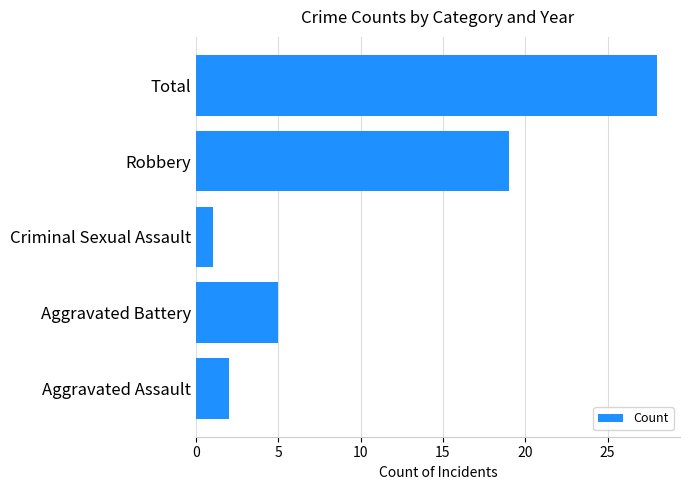

What is the average value?

11